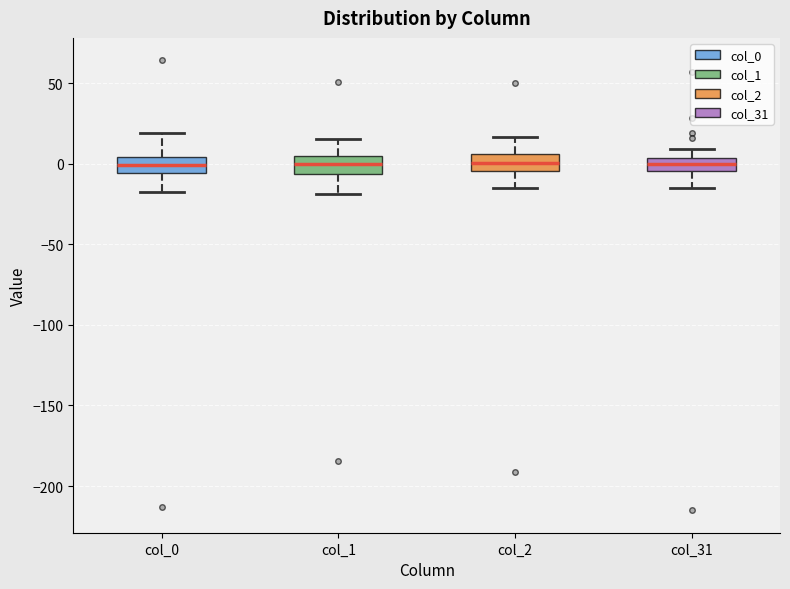

Reading left to right, transcribe this box plot: for each box, give where its median line is, the range the box spans, and where its two whiskers end, as read against the y-axis. The values are not printed on the chart, so give them approximately, as read against the axis.

col_0: median 0, box -5 to 5, whiskers -20 to 20
col_1: median 0, box -5 to 5, whiskers -20 to 15
col_2: median 0, box -5 to 5, whiskers -15 to 15
col_31: median 0, box -5 to 5, whiskers -15 to 10